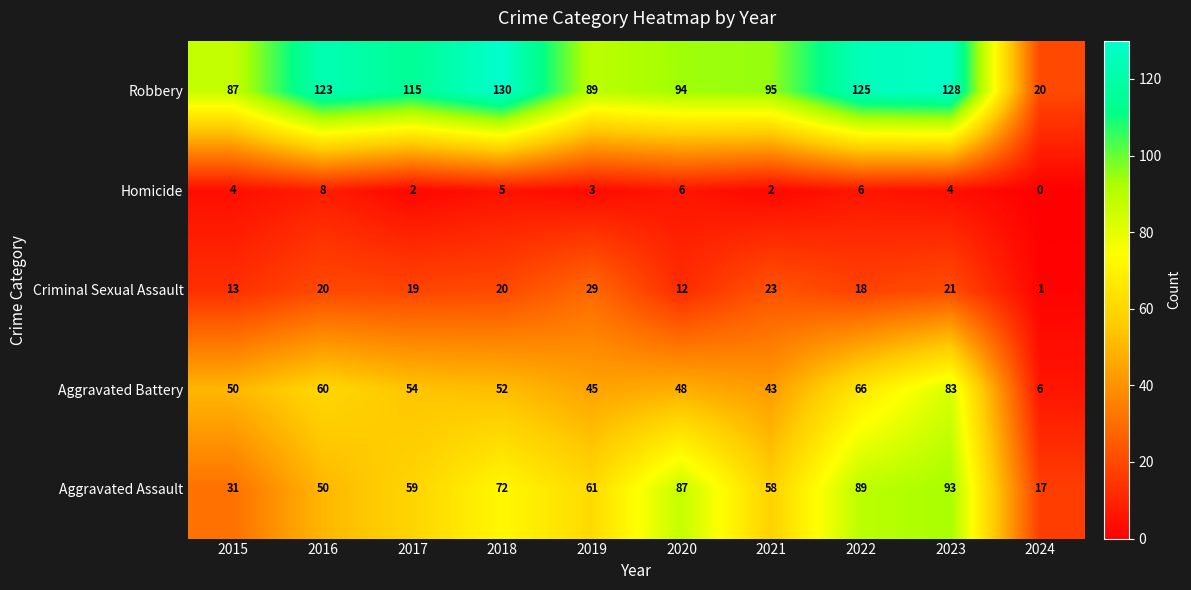

Which series has the largest total across all categories?

Robbery